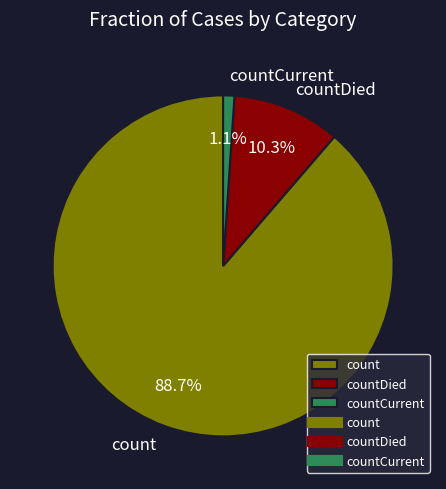

The count slice represents 89% of the pie. True or false?

True